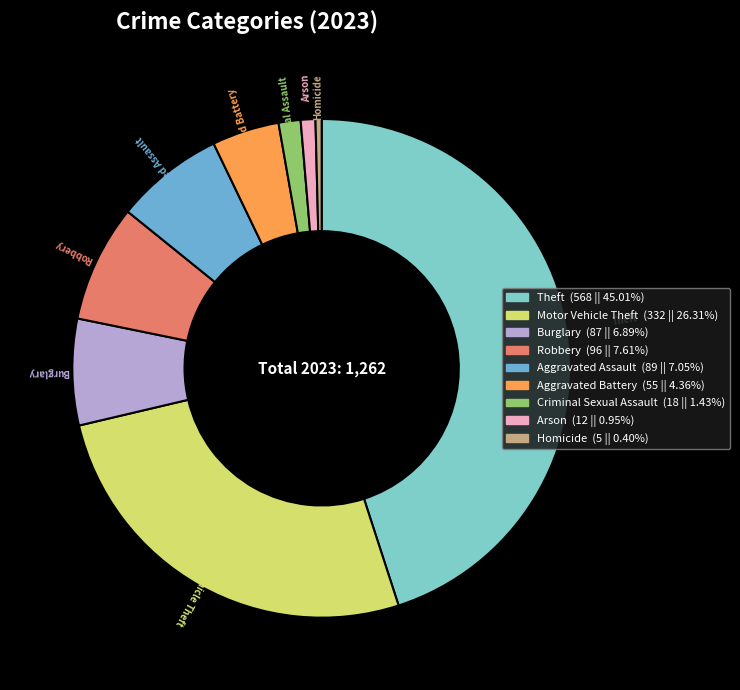

Which has a higher value, Arson or Homicide?

Arson